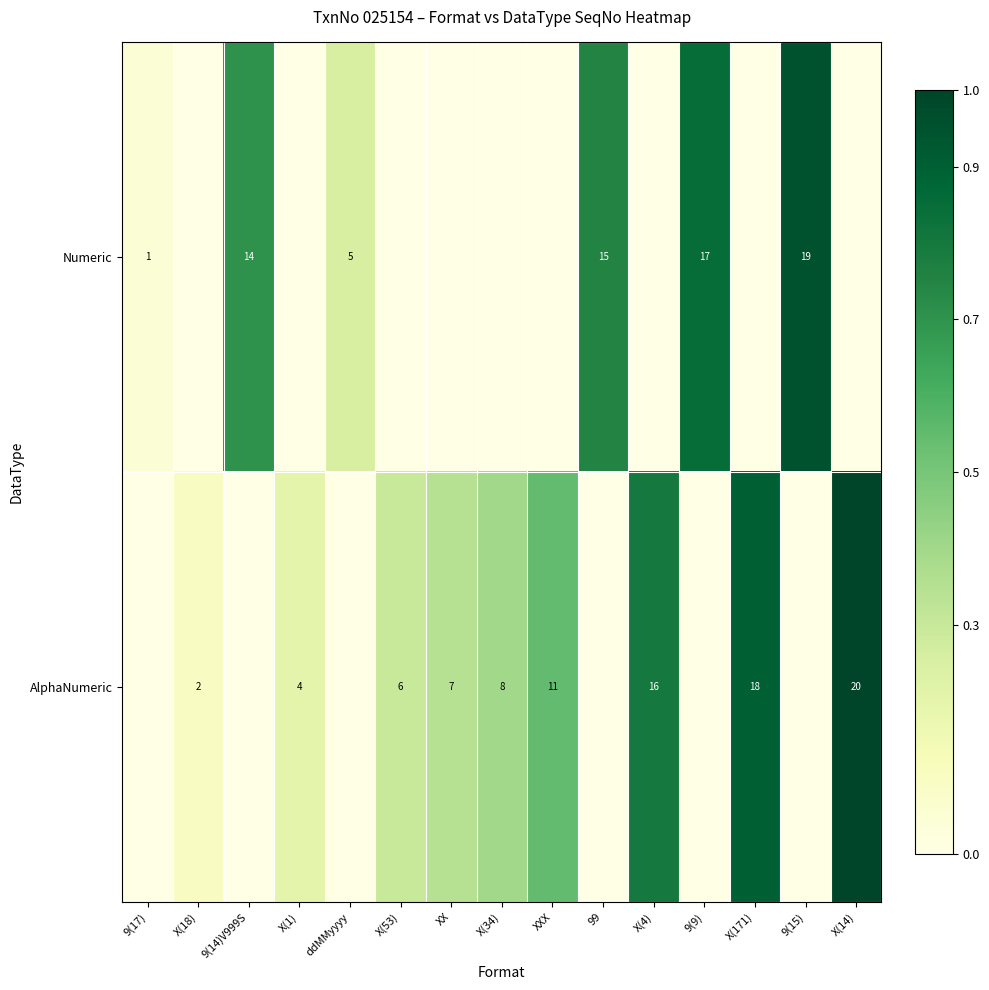

At which category is the sum across all series the highest?

X(14)